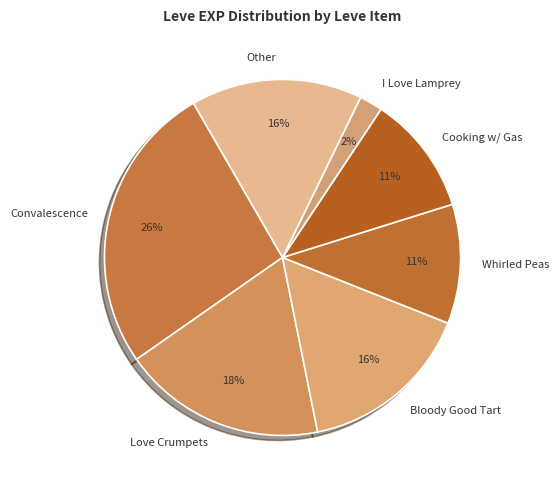

Which category has the biggest portion of the pie?

Convalescence